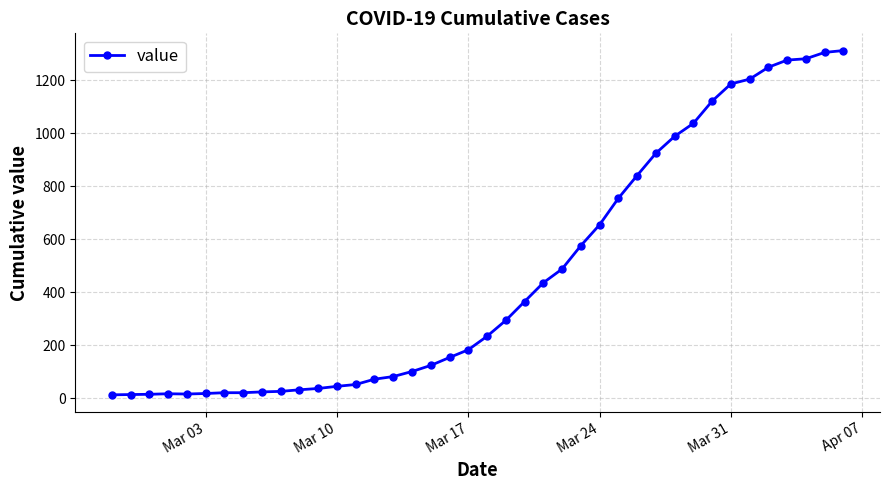

What is the smallest value displayed?

13